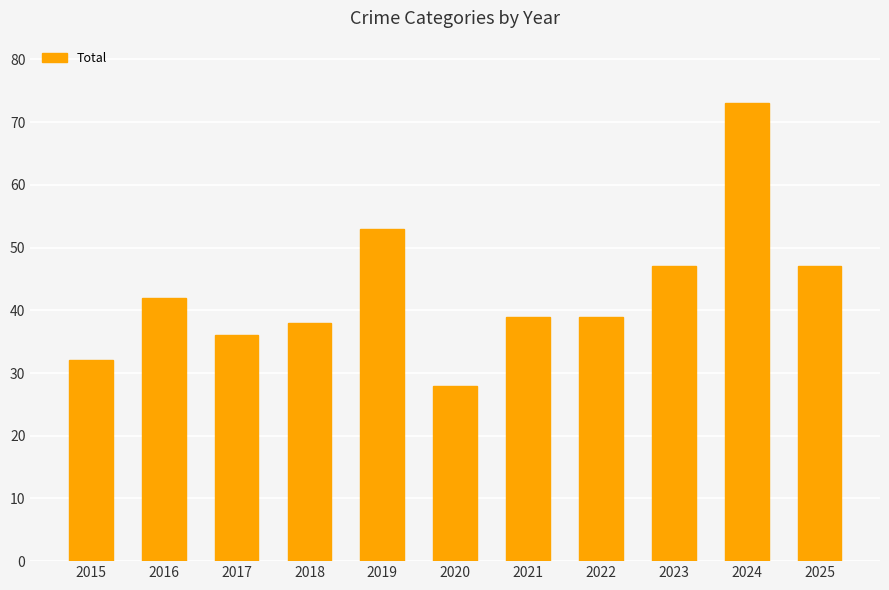

Are the bars horizontal?

No